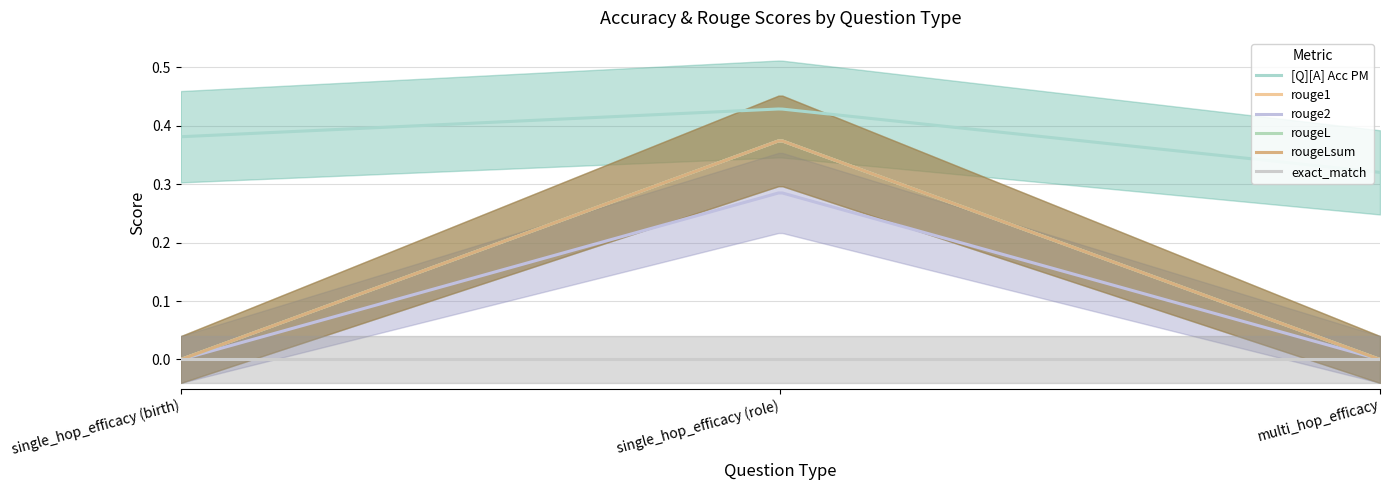

What is the sum of all rougeLsum values?

0.4